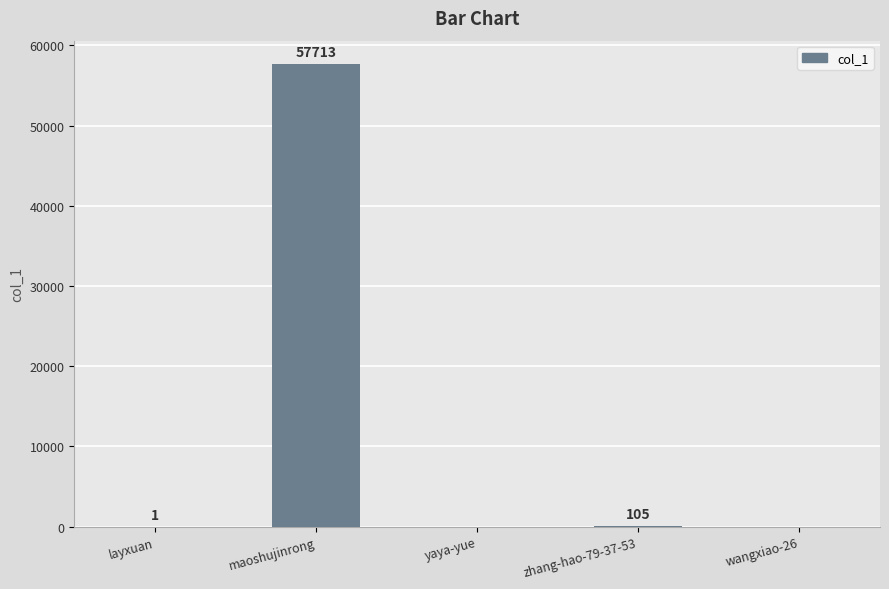

Is it true that the value at maoshujinrong is 57713?

True